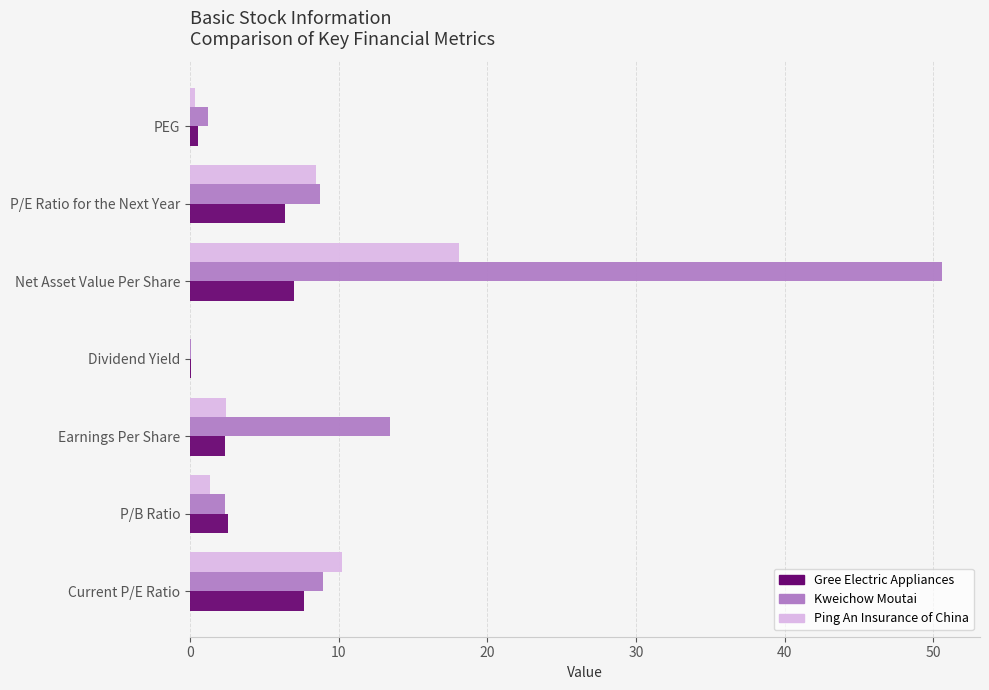

What are all the series names shown in the legend?

Gree Electric Appliances, Kweichow Moutai, Ping An Insurance of China